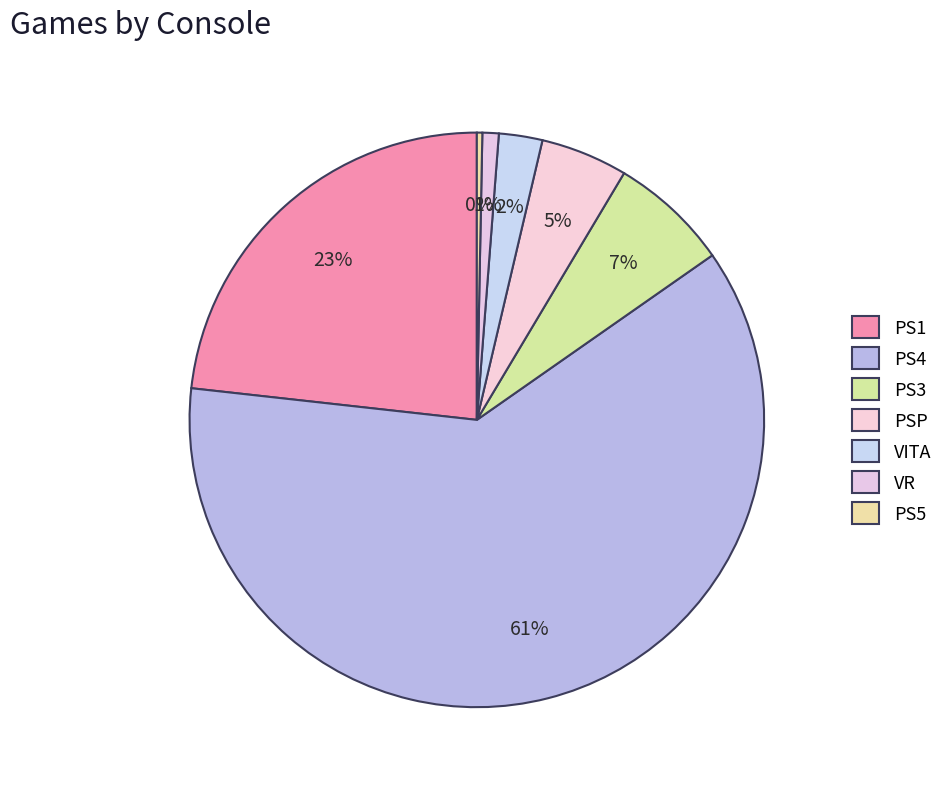

Count the number of slices in the pie.

7